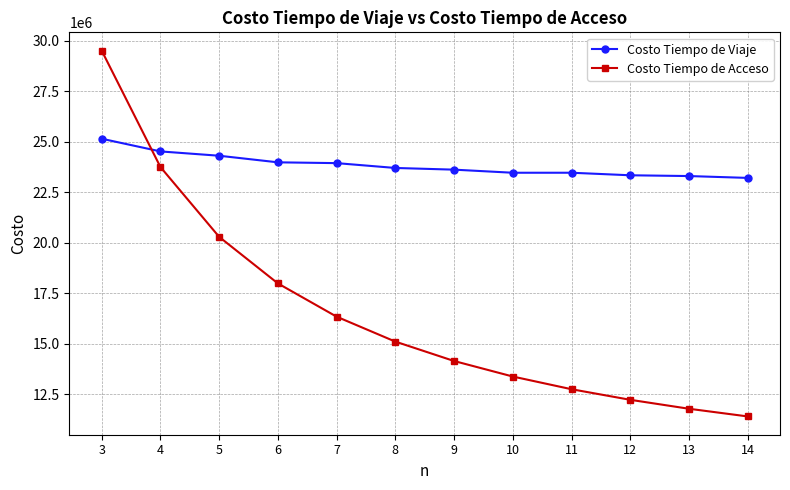

How many lines are shown in the chart?

2